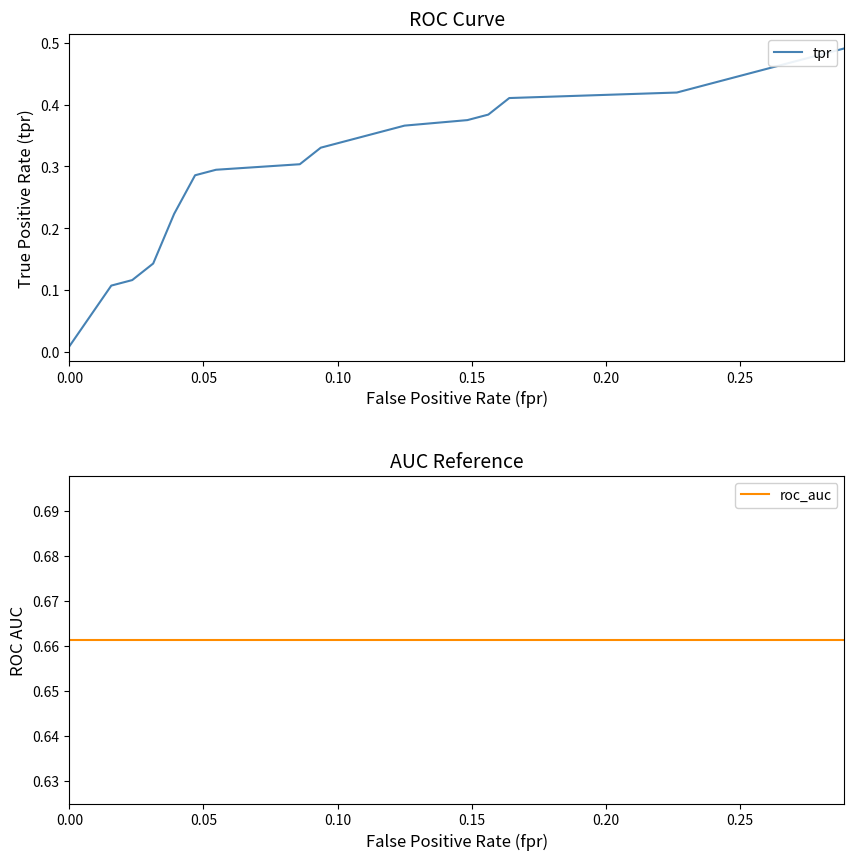

True or false: tpr has a value of 0.1 at 0.05.

False